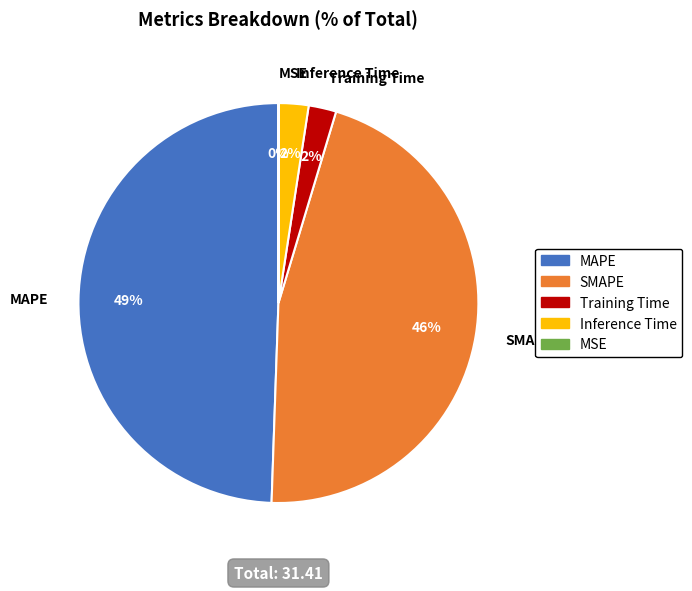

Is it true that SMAPE is 35% of the pie?

False